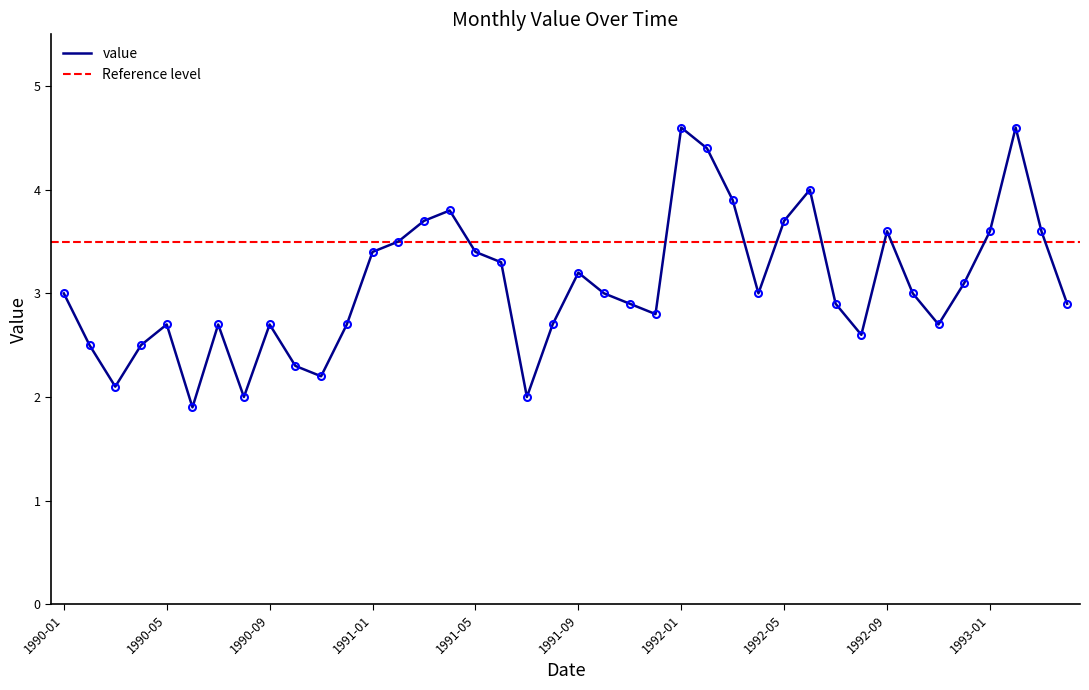

Does the chart have visible grid lines?

No